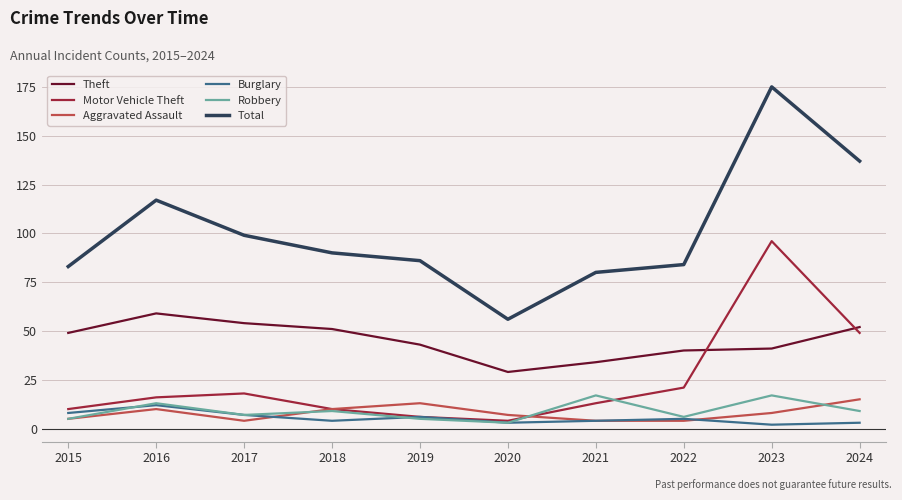

True or false: Burglary has more than 1 points higher than both neighbors.

True